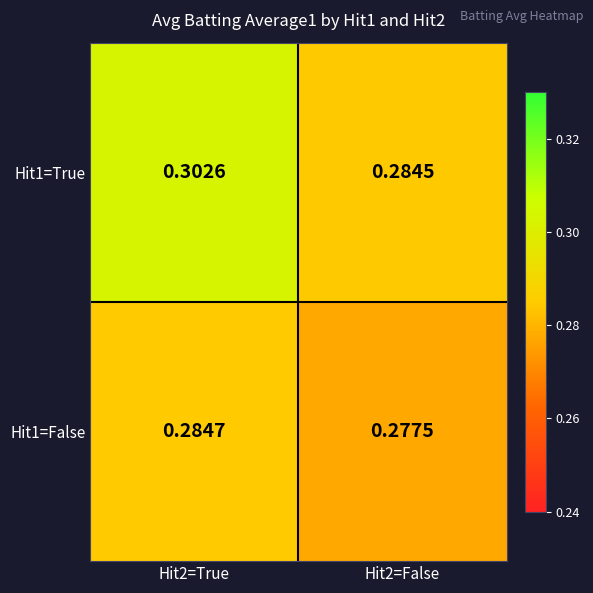

Is the value of Hit1=False at Hit2=False greater than the value of Hit1=True at Hit2=True?

No